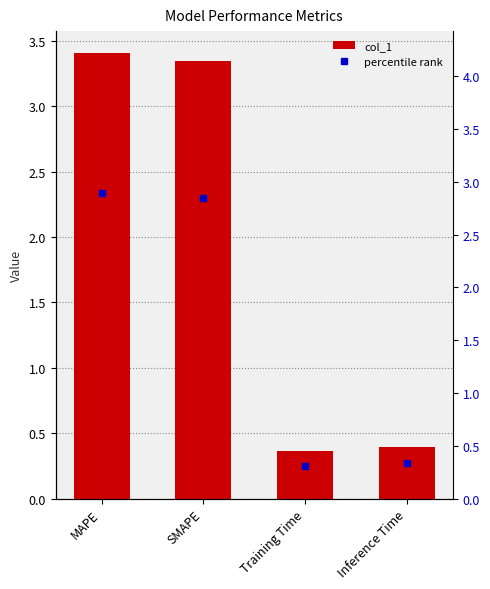

Reading right to left, list all the values displayed in this chart.

0.4	0.4	3.3	3.4